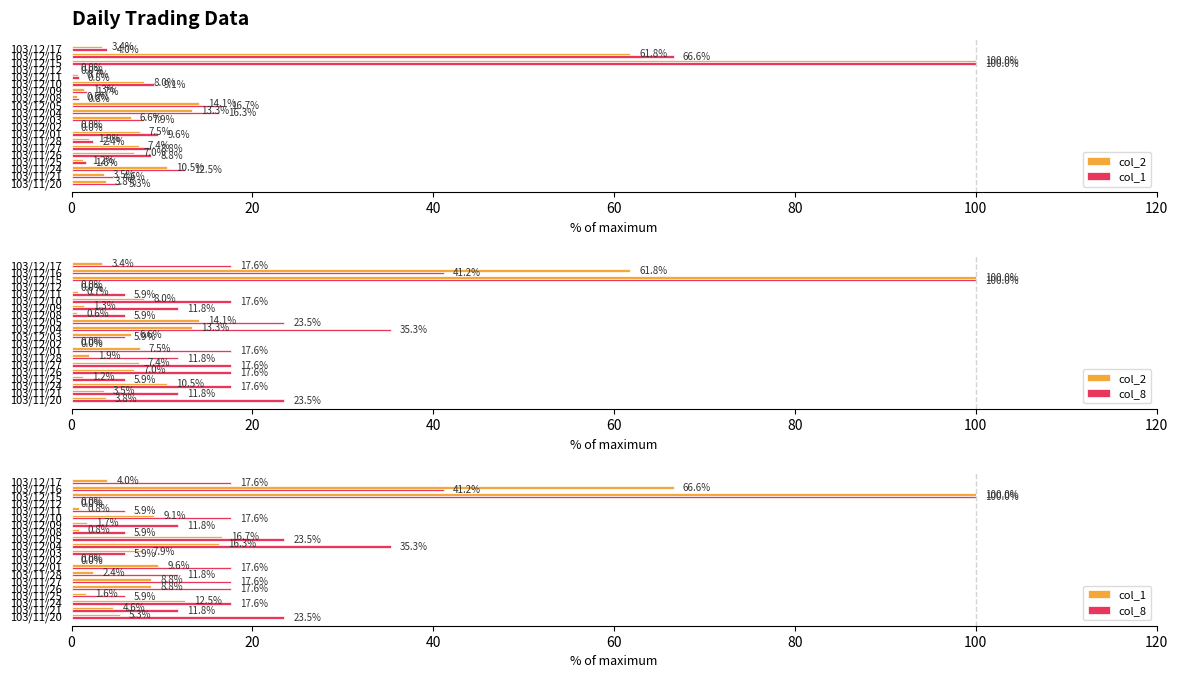

The col_8 series shows 5.4 at 103/11/24. True or false?

False